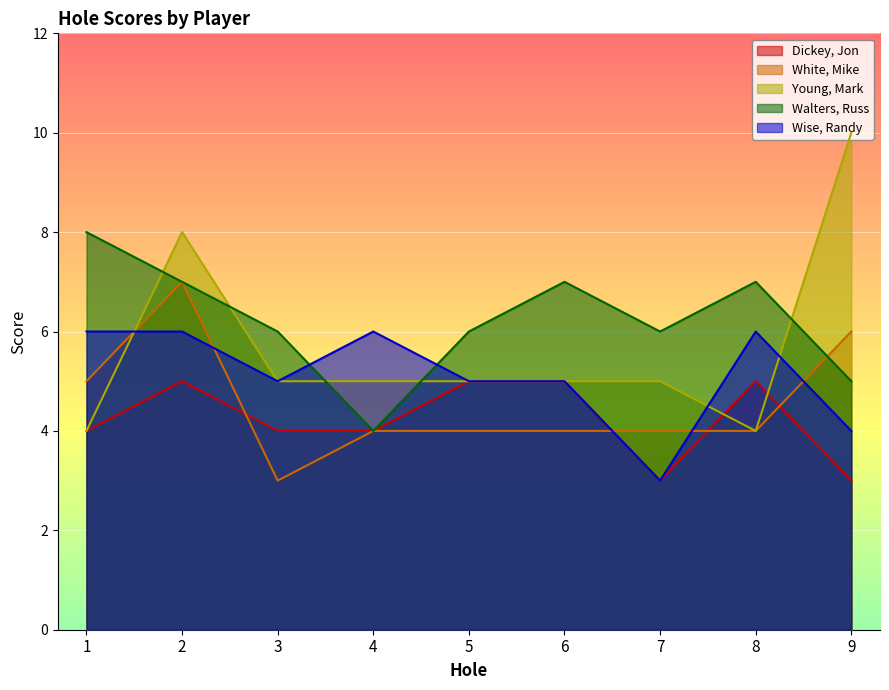

How many lines are shown in the chart?

5